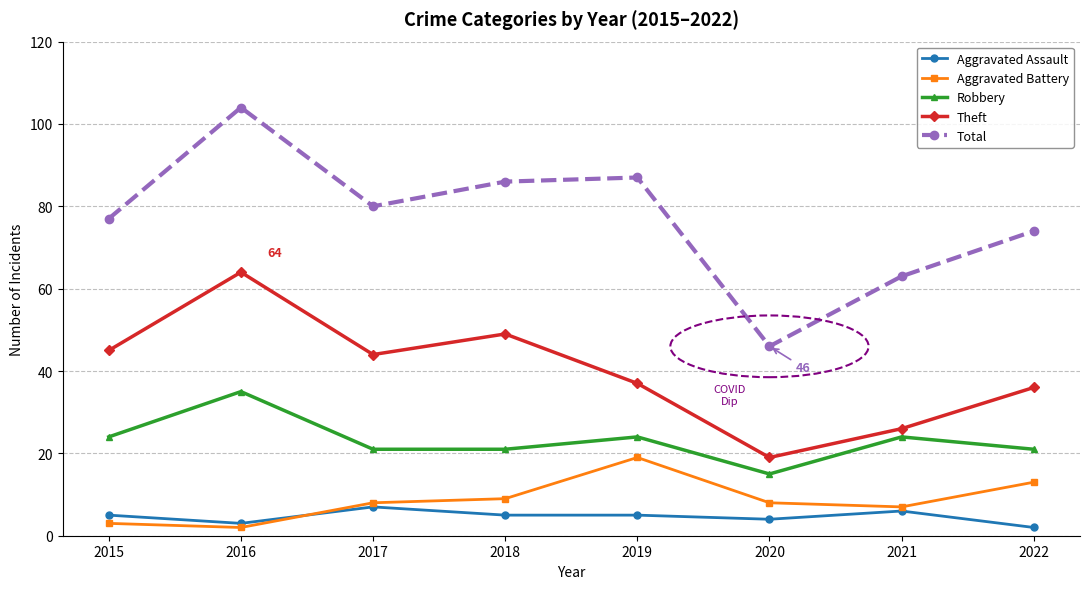

What are all the series names shown in the legend?

Aggravated Assault, Aggravated Battery, Robbery, Theft, Total